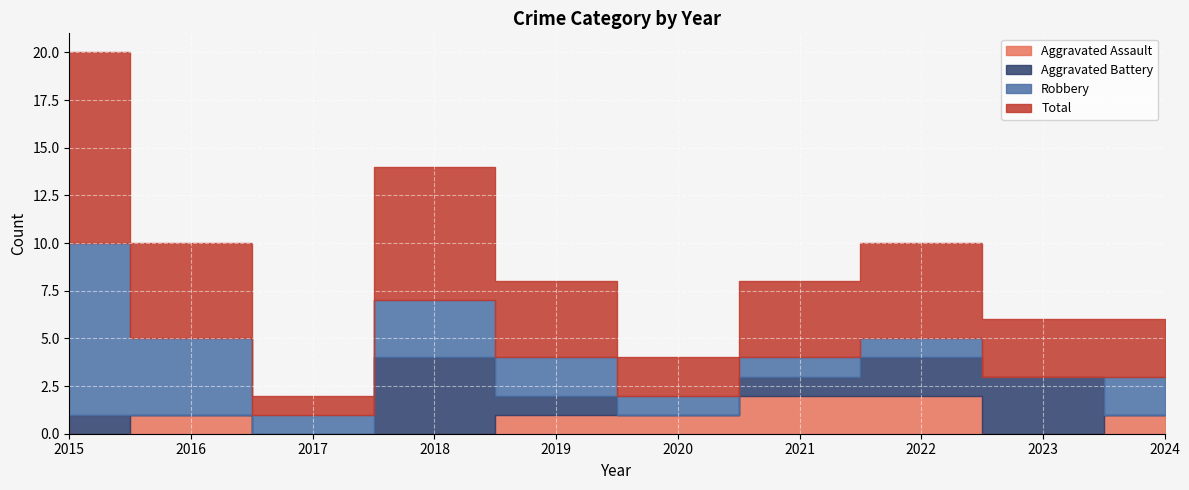

What are all the series names shown in the legend?

Aggravated Assault, Aggravated Battery, Robbery, Total